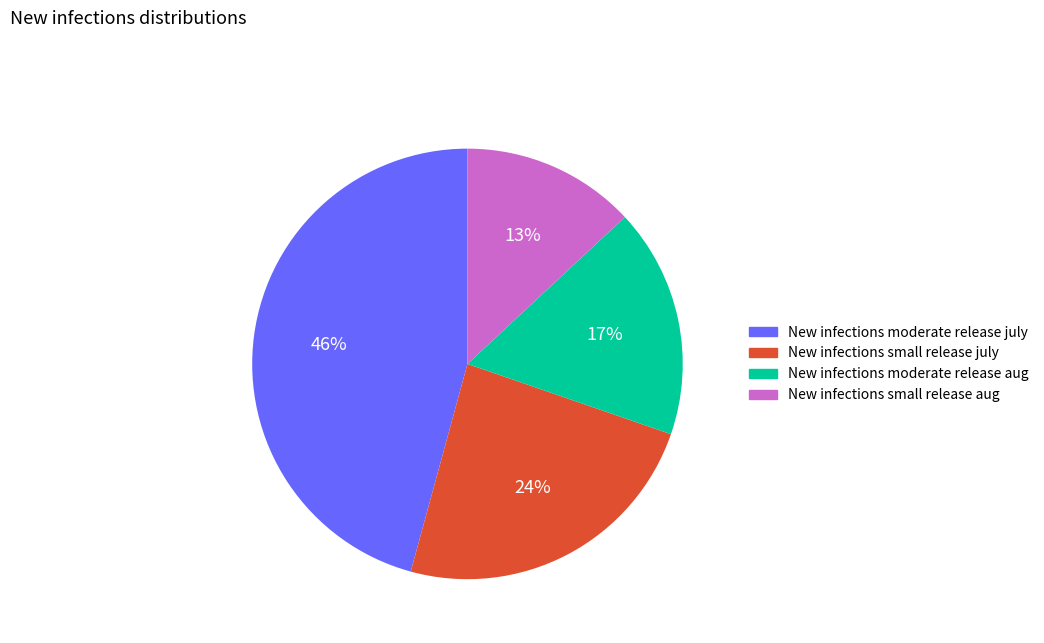

To the nearest percent, what percentage of the pie is New infections small release aug?

13%